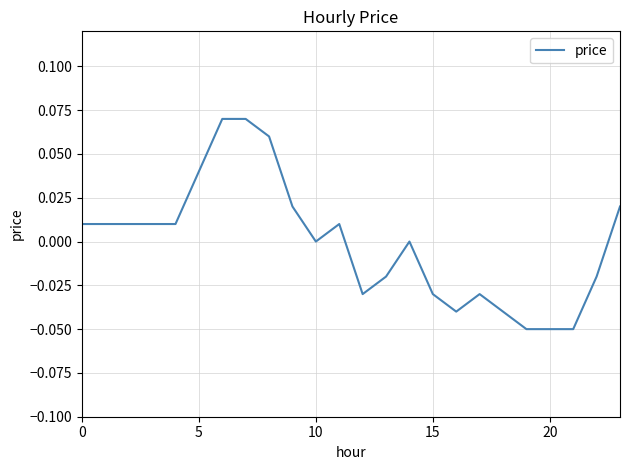

How many series are shown in this chart?

1